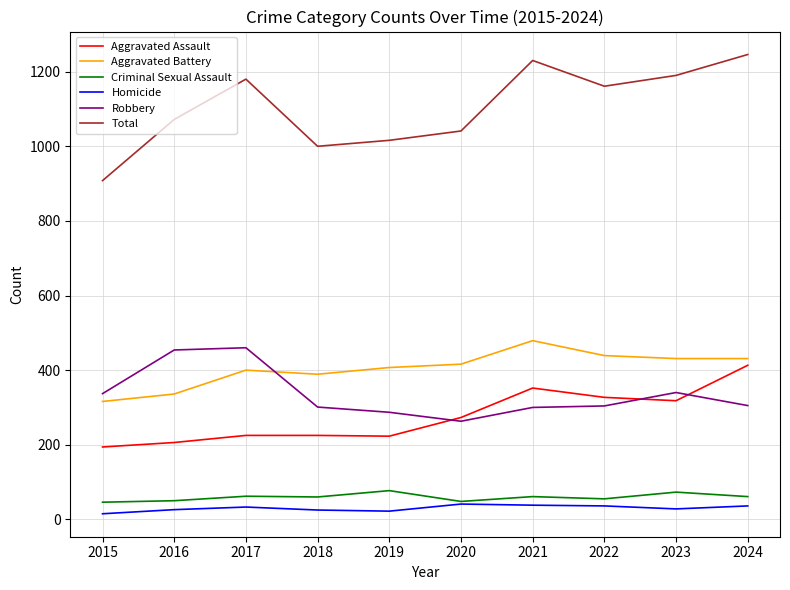

True or false: Total and Aggravated Battery cross at least once.

False